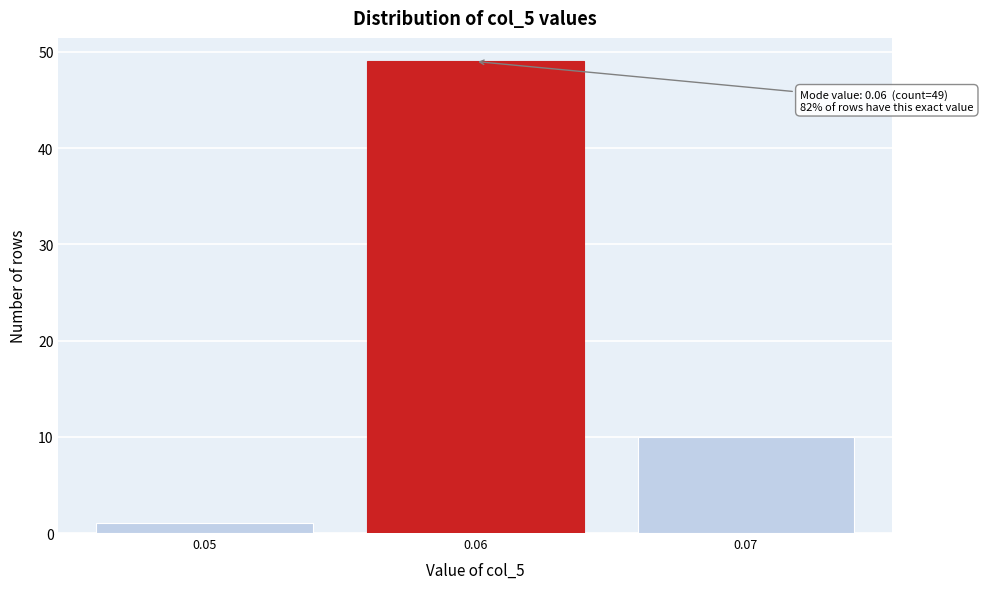

Reading left to right, transcribe all the data shown in this chart.

0.05=1	0.06=49	0.07=10